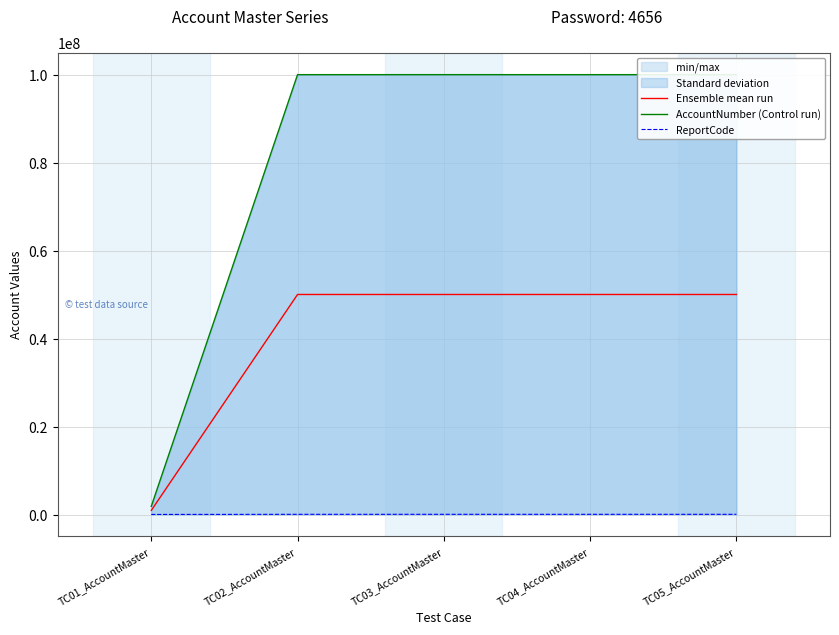

True or false: Ensemble mean run and AccountNumber (Control run) intersect in this chart.

False